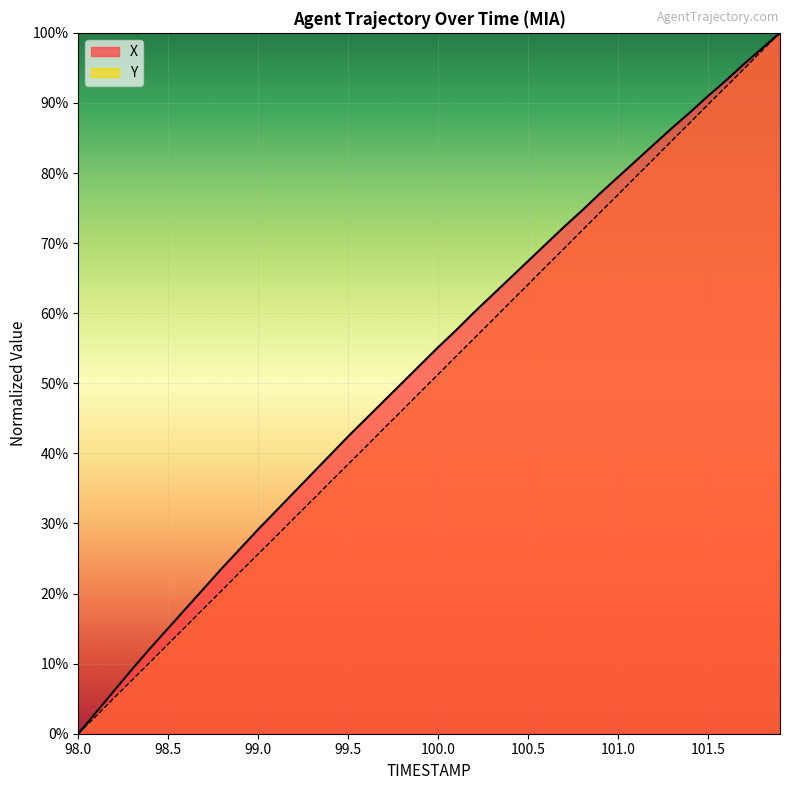

What is the sum of all Y values?

2000.0